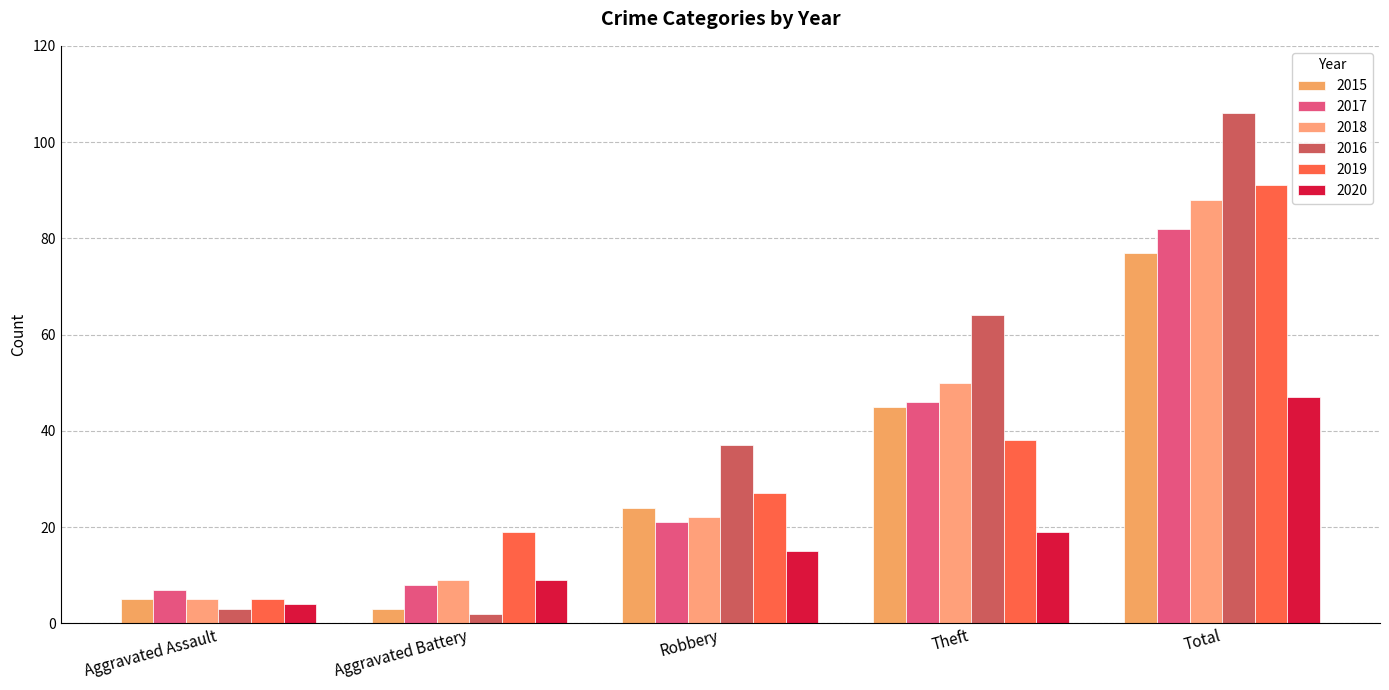

What position from the right is Aggravated Battery?

4